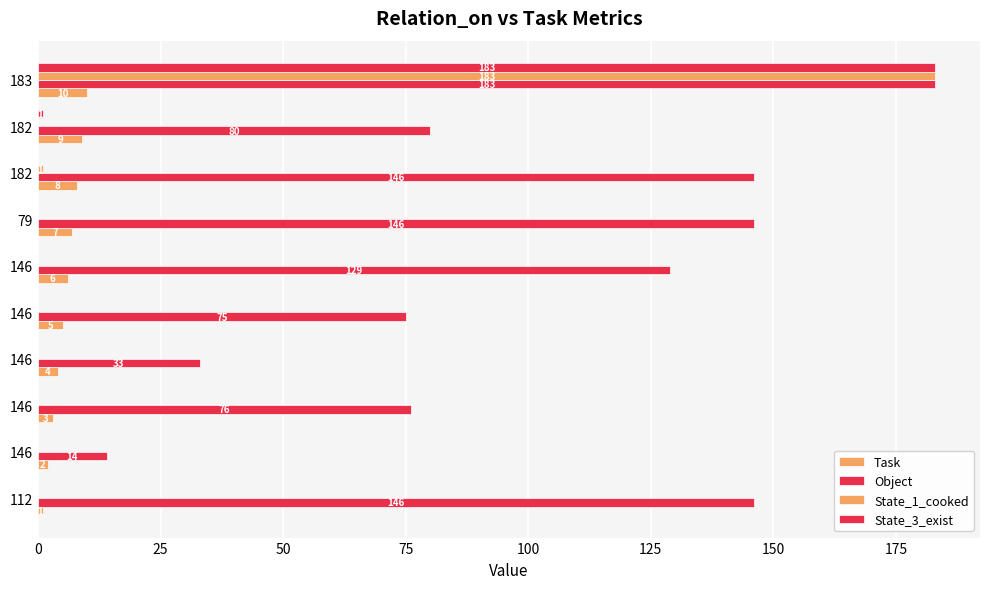

How many series are shown in this chart?

4